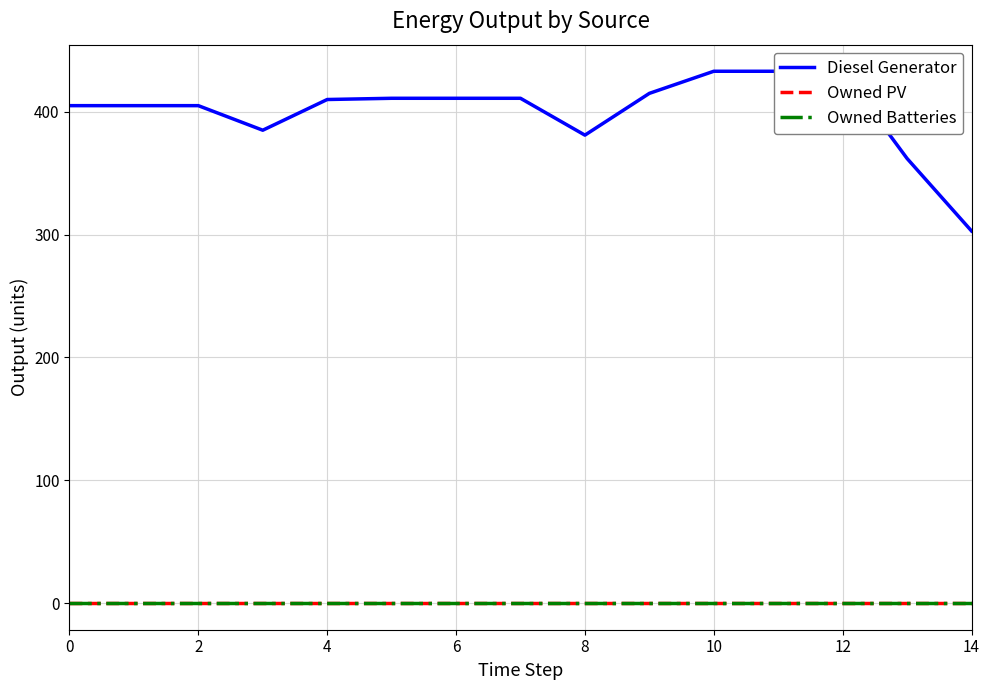

True or false: Diesel Generator and Owned PV intersect in this chart.

False